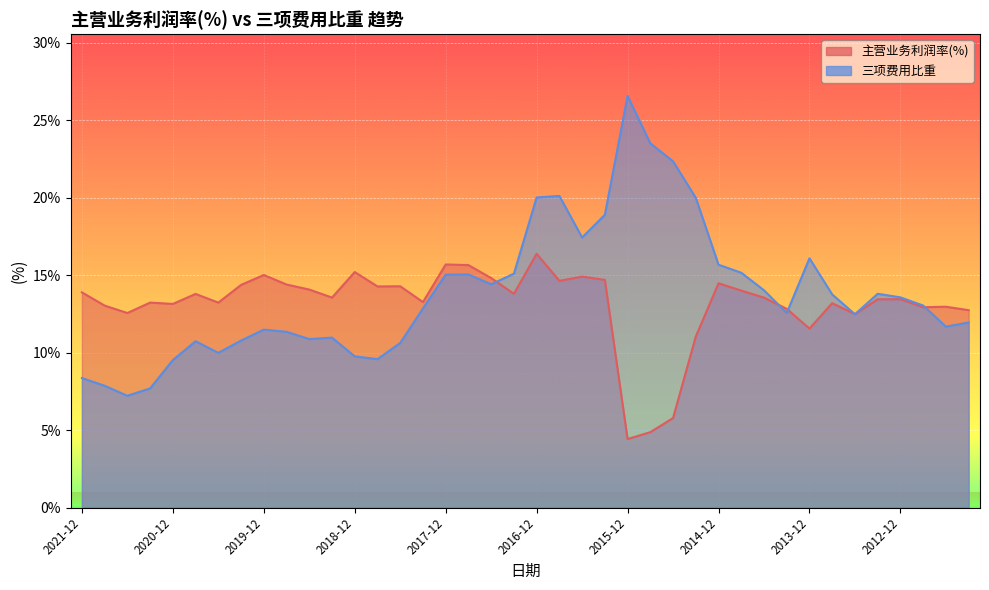

At which category does the chart reach its minimum across all series?

2015-12